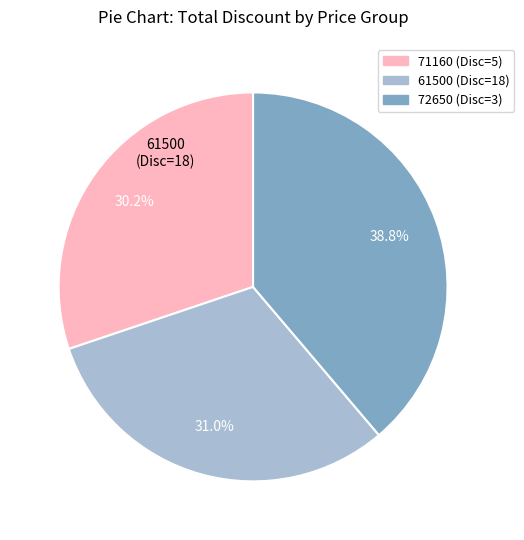

Is there any slice that represents more than half of the pie?

No